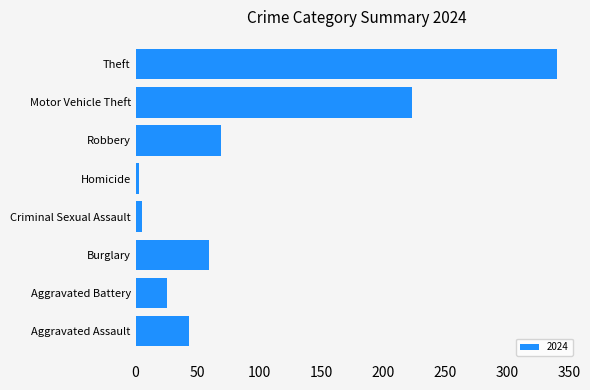

Which has a higher value, Criminal Sexual Assault or Burglary?

Burglary